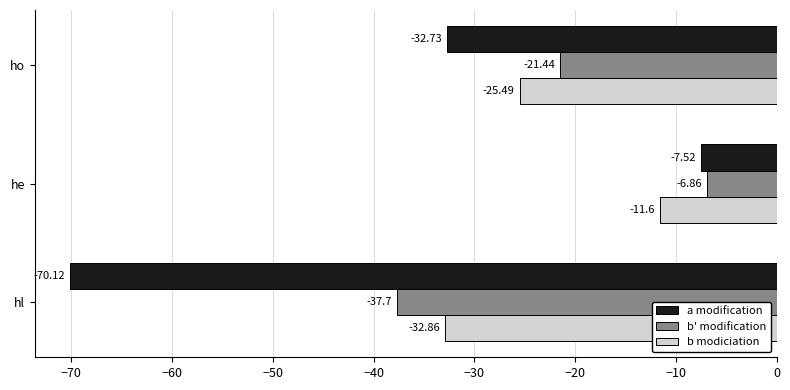

At which category is the sum across all series the highest?

he